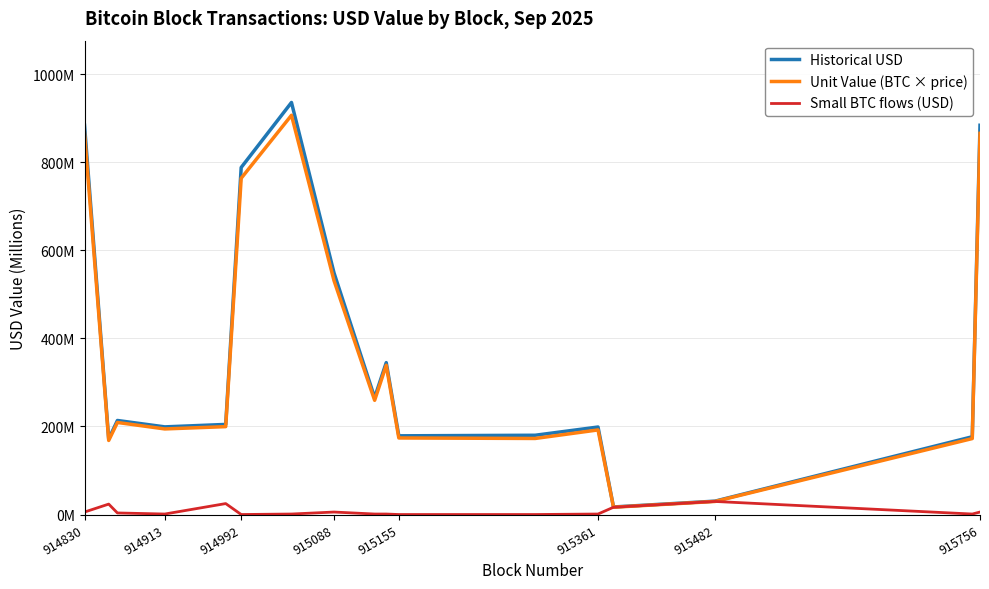

True or false: Small BTC flows (USD) and Unit Value (BTC × price) intersect in this chart.

False